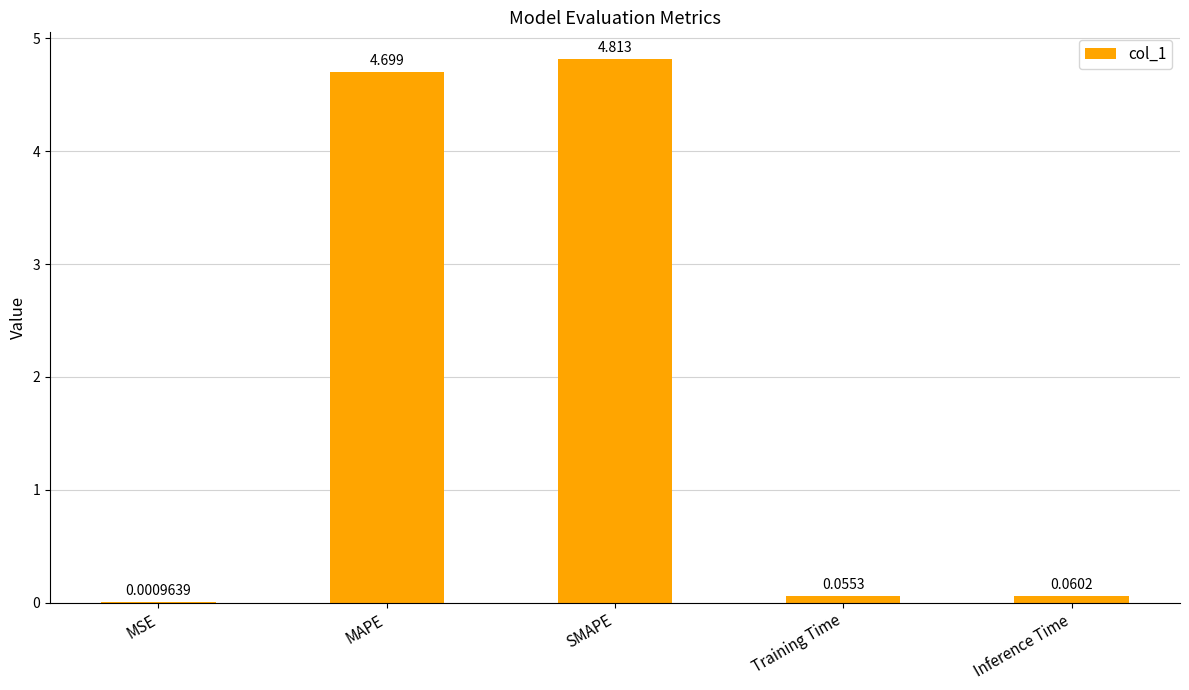

Which category has the highest value across all series?

SMAPE